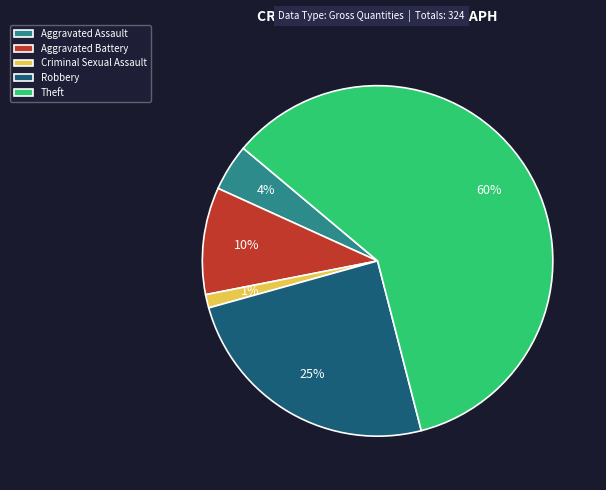

The Theft slice represents 60% of the pie. True or false?

True